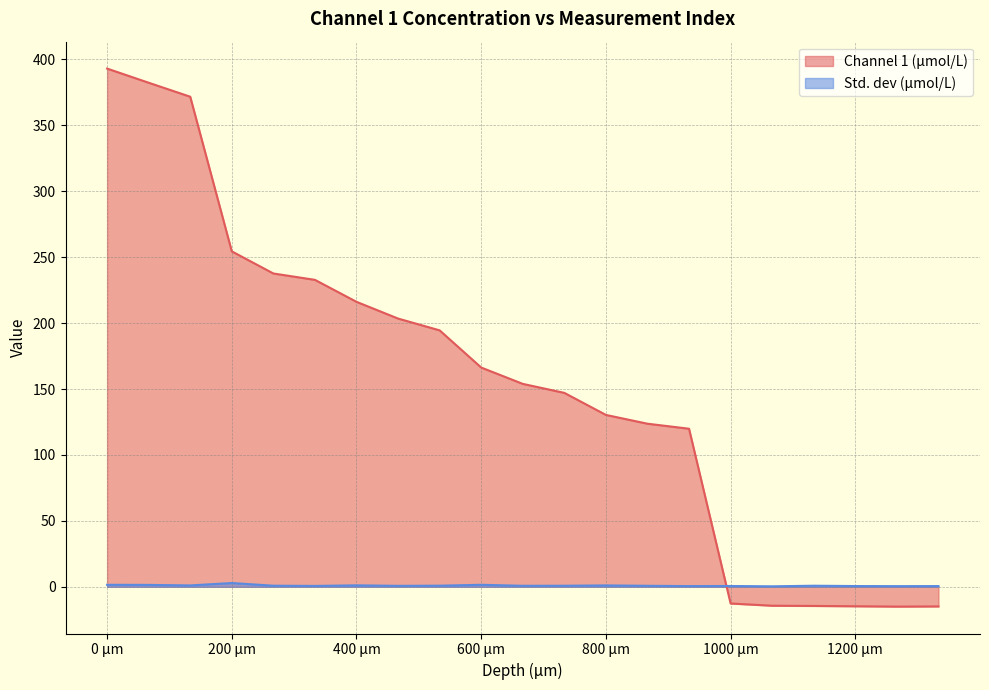

List the series in order of their overall mean, lowest first.

Std. dev (μmol/L), Channel 1 (μmol/L)